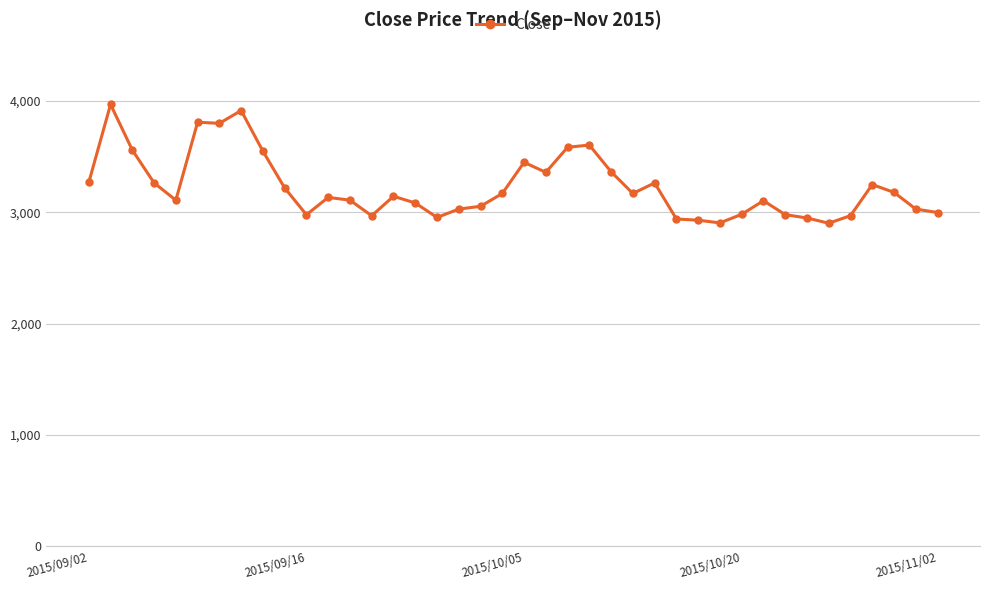

What is the smallest value displayed?

2903